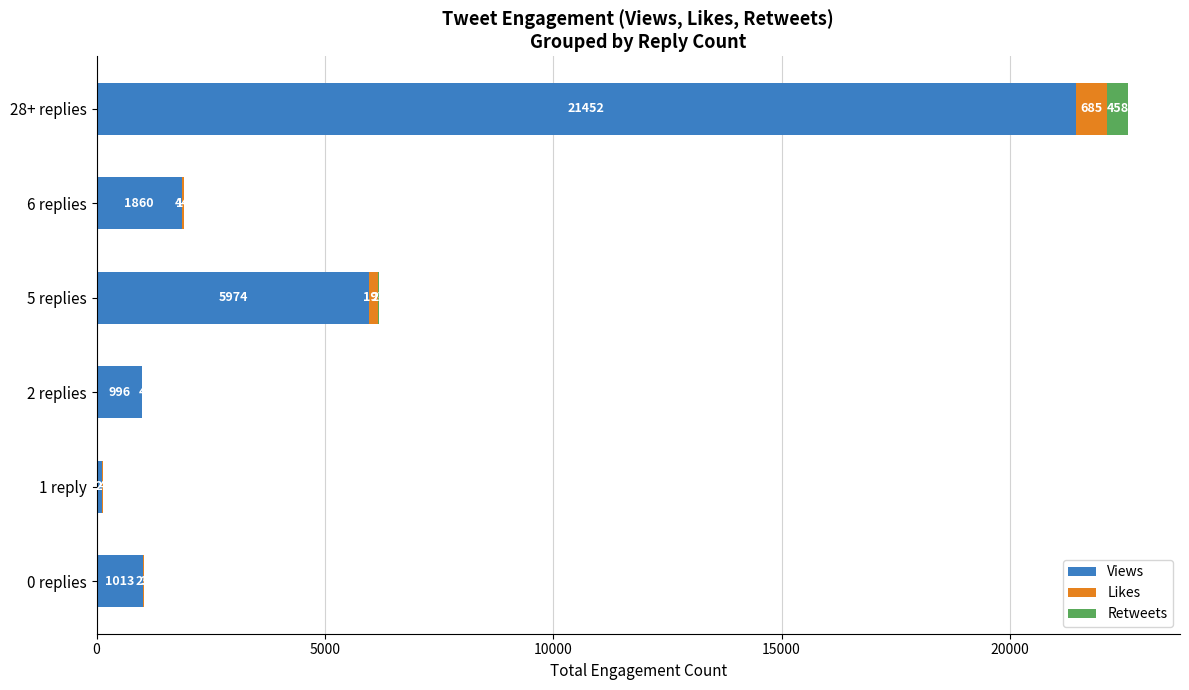

At which category is the sum across all series the highest?

28+ replies